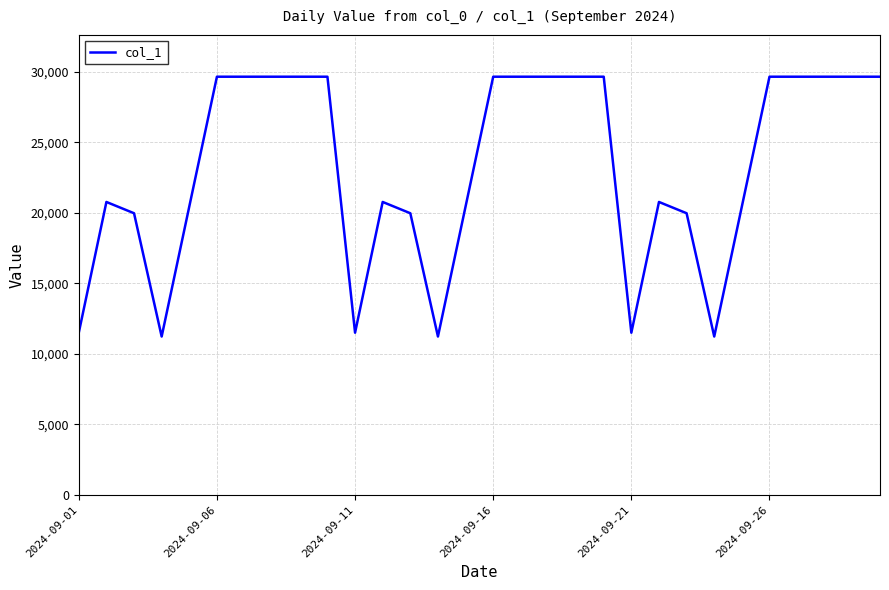

Is this an area chart (filled region under the line)?

No